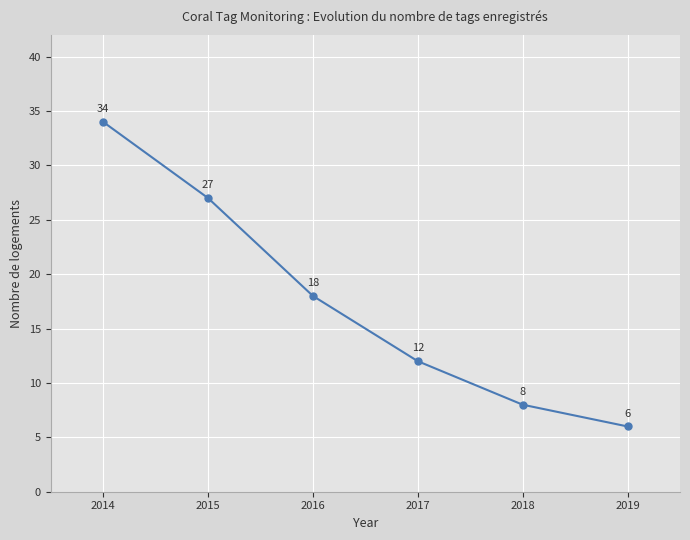

What is the minimum value shown in the chart?

6